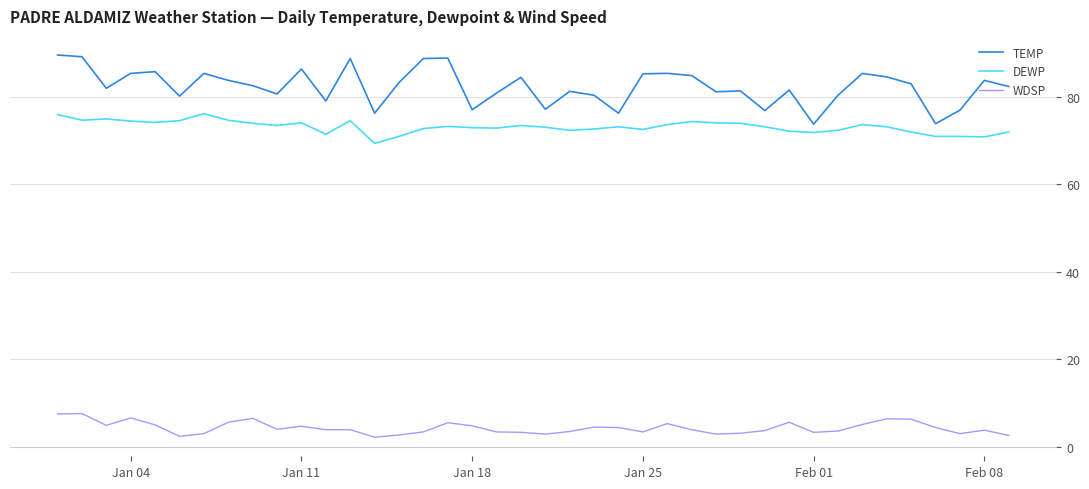

What are all the series names shown in the legend?

TEMP, DEWP, WDSP